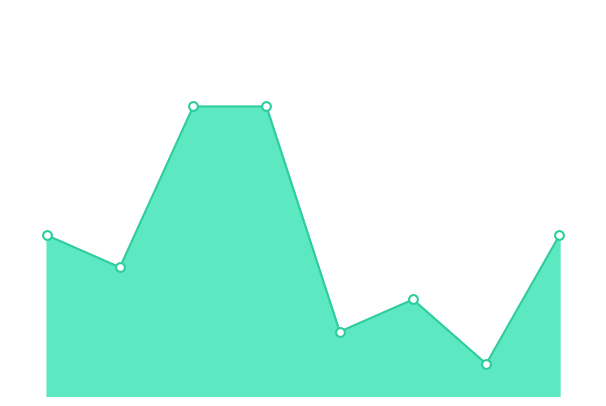

Does the chart have visible grid lines?

No